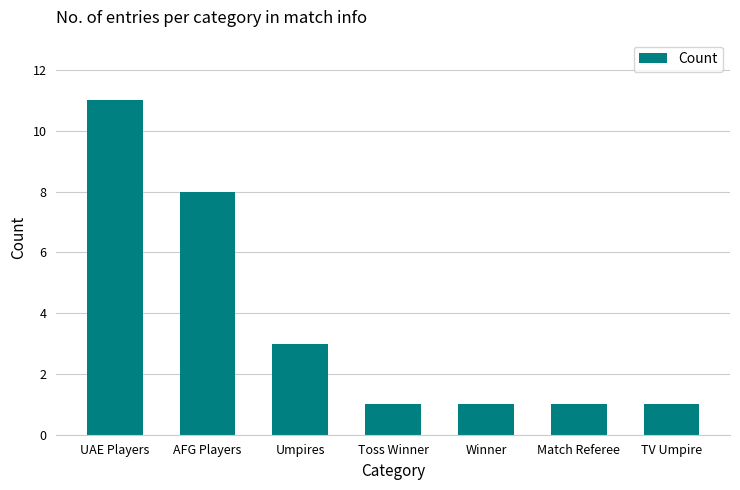

At which category does the chart reach its peak across all series?

UAE Players